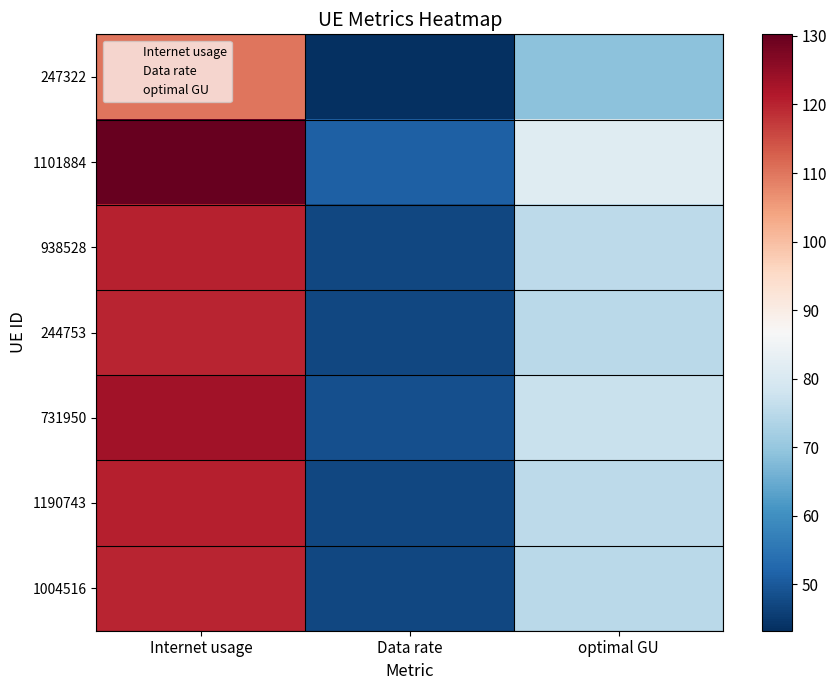

What is the total value across all series at optimal GU?

528.9